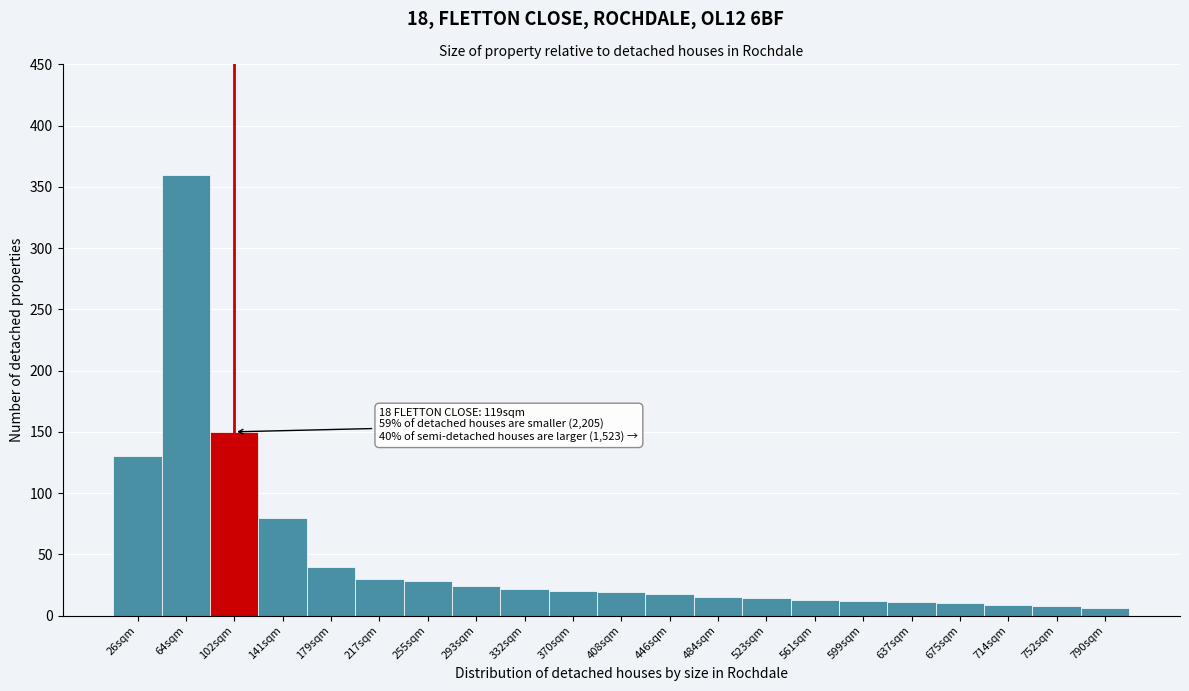

The chart shows a value of 150 at 102sqm. True or false?

True